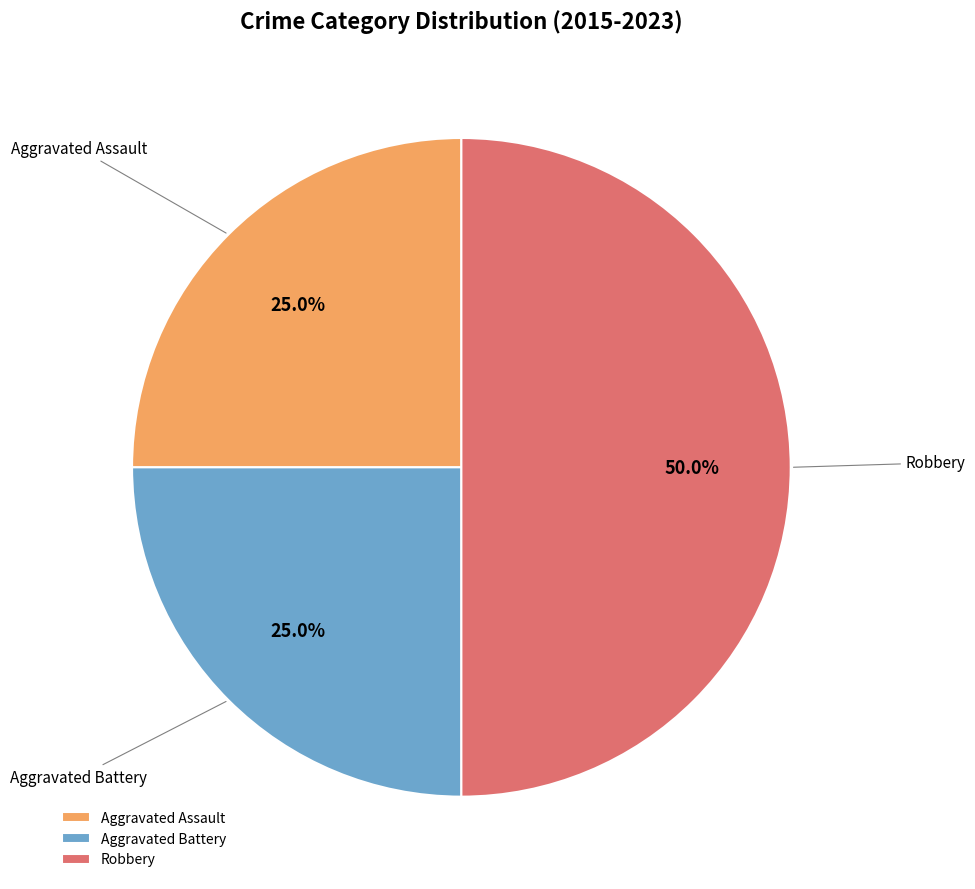

What portion of the pie excludes Aggravated Battery?

75.0%